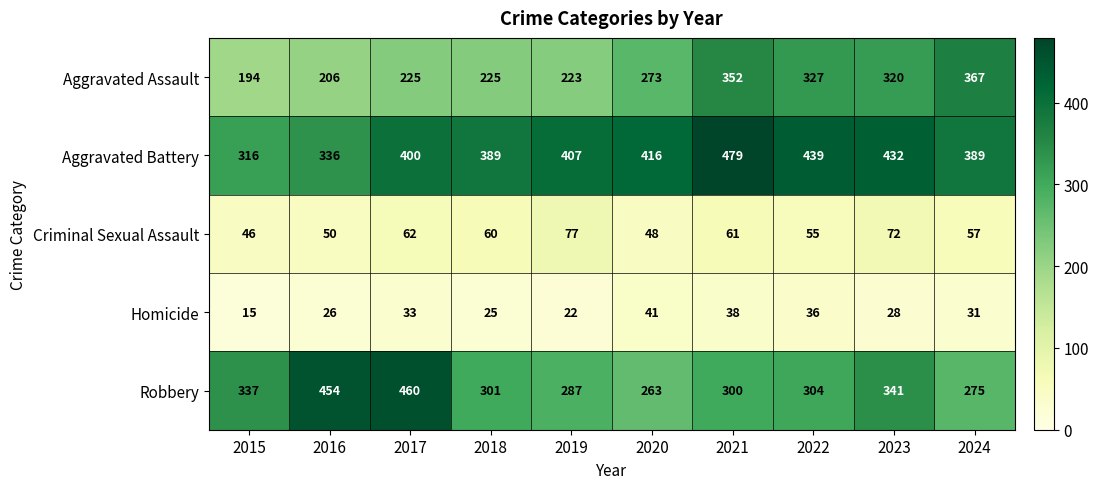

The Robbery series shows 477 at 2022. True or false?

False